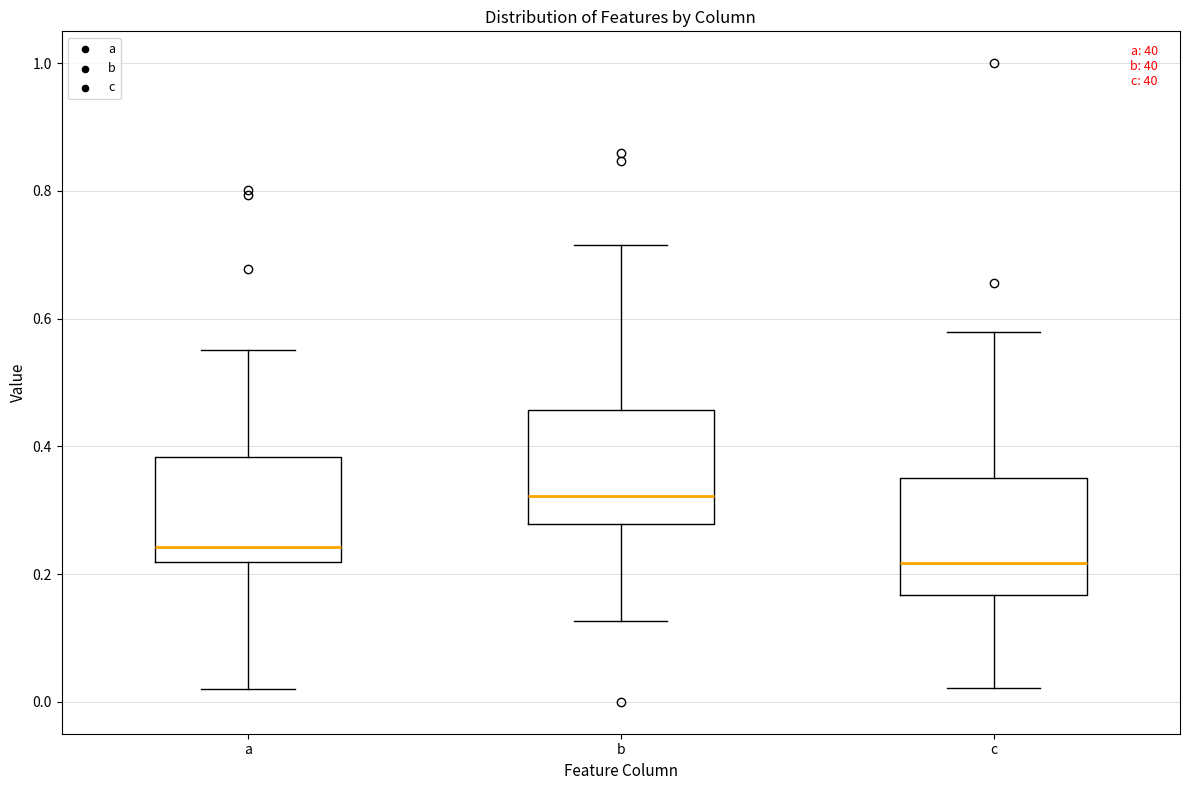

Where is the upper edge of the box for b on the y-axis? The values are not printed on the chart, so give them approximately, as read against the axis.

0.46